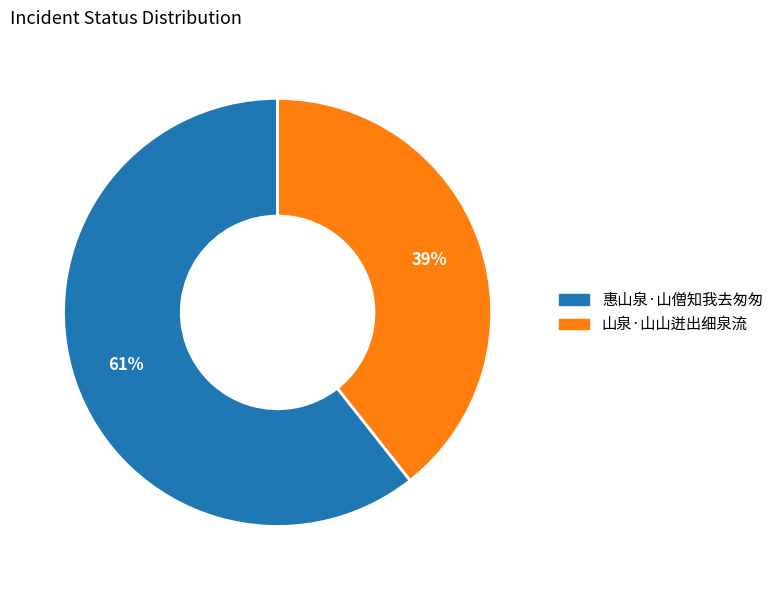

Which category has the smallest portion of the pie?

山泉·山山迸出细泉流